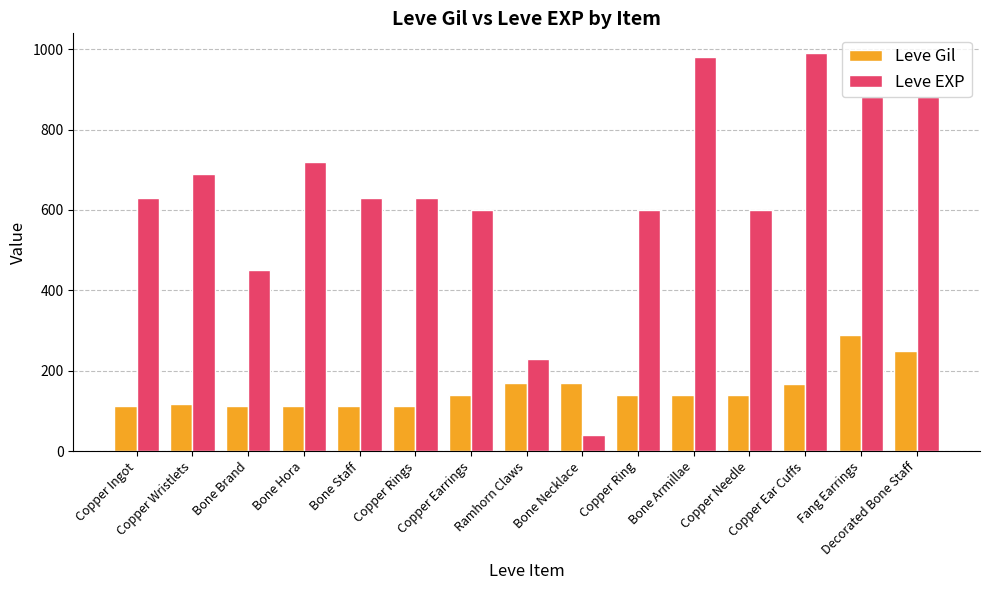

What is the average value of the Leve EXP series?

637